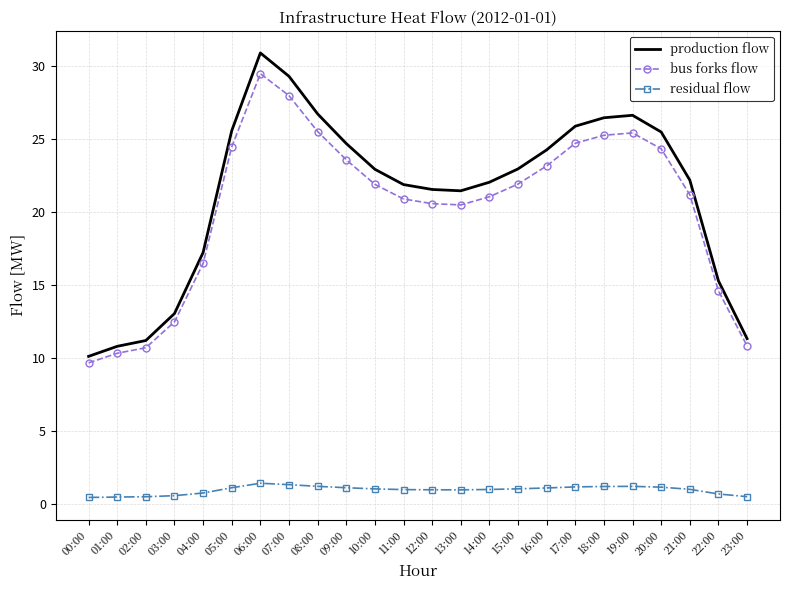

What is the smallest value displayed?

0.4